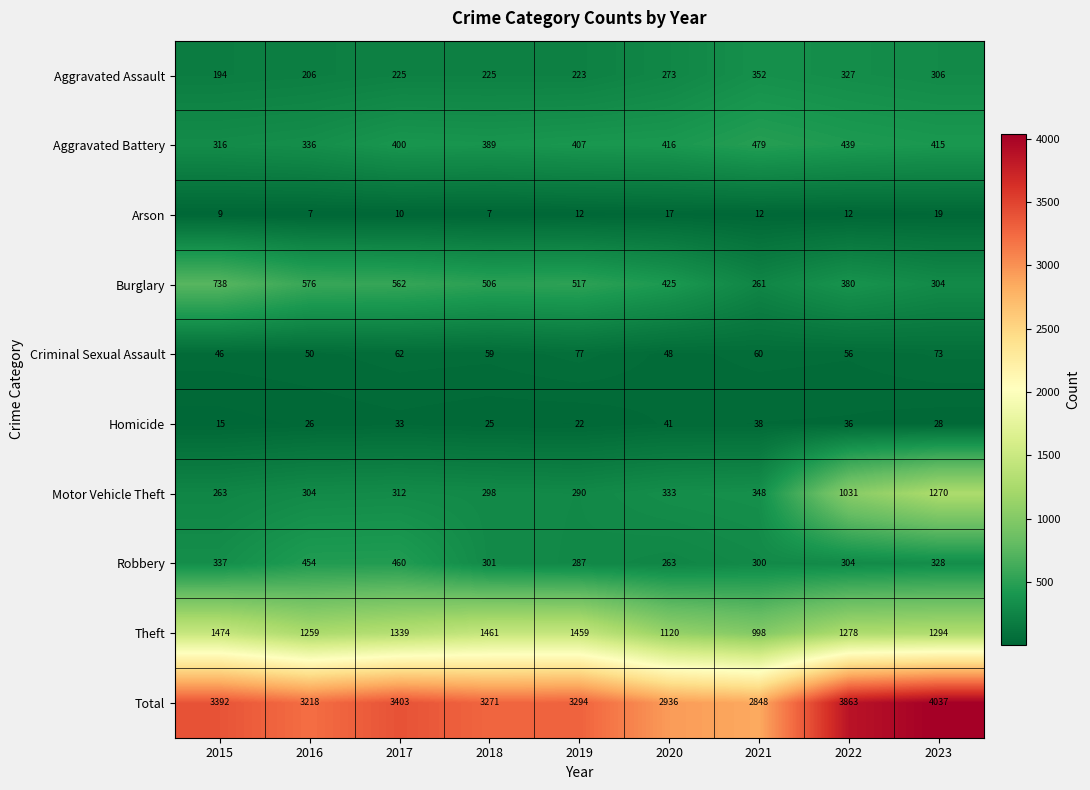

Where is Motor Vehicle Theft nearest to the value 766?

2022